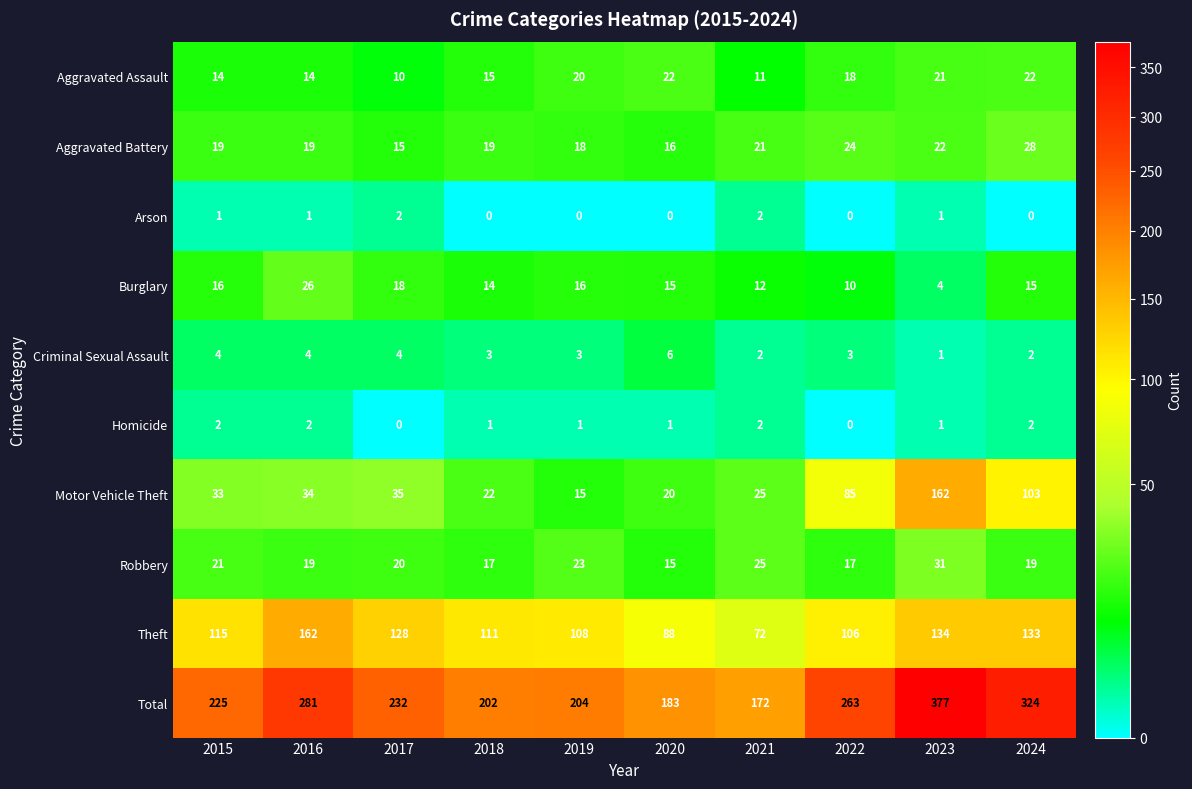

True or false: Arson has a value of 1 at 2018.

False